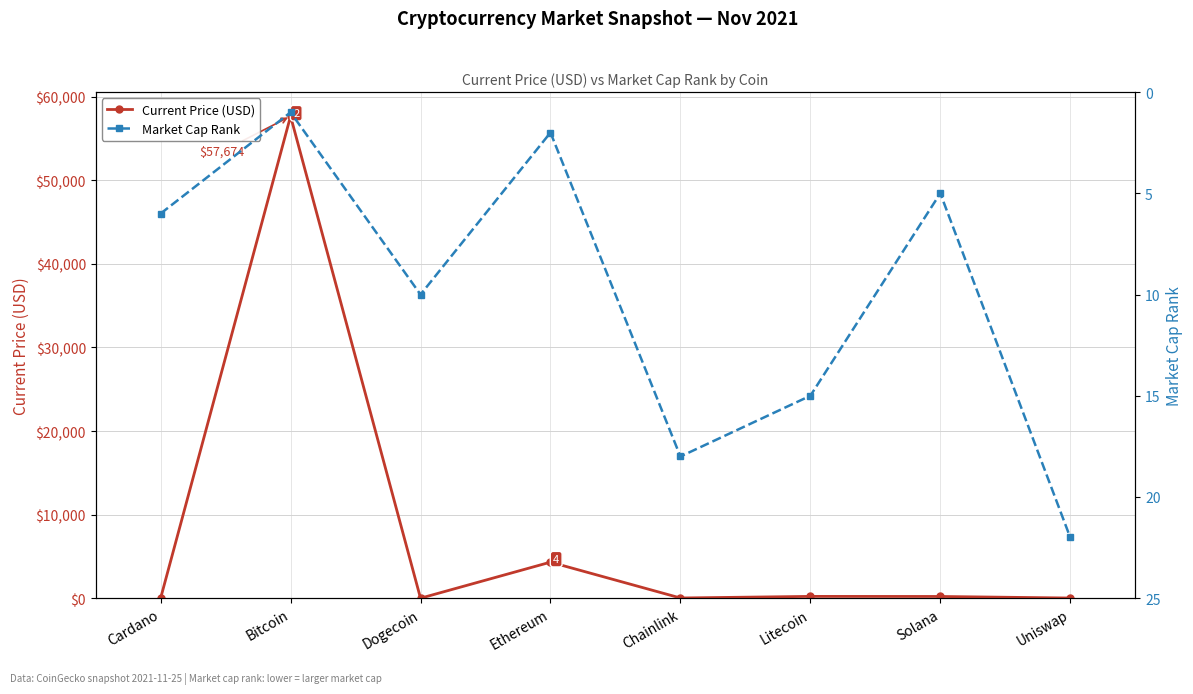

After their last crossing, which series has the higher values: Current Price (USD) or Market Cap Rank?

Market Cap Rank